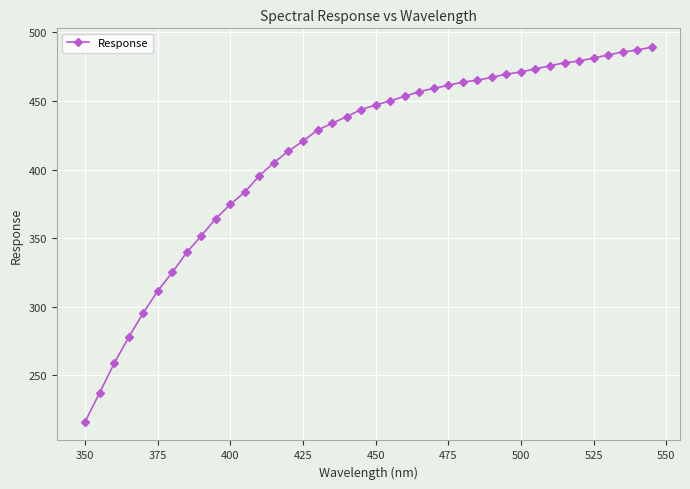

What is the greatest value displayed?

489.3